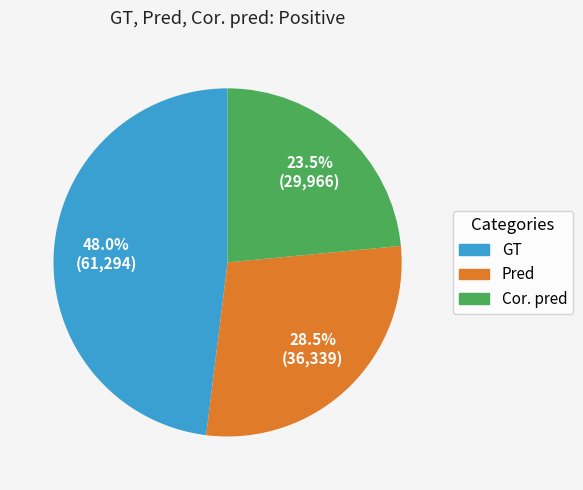

Which has a higher value, GT or Cor. pred?

GT